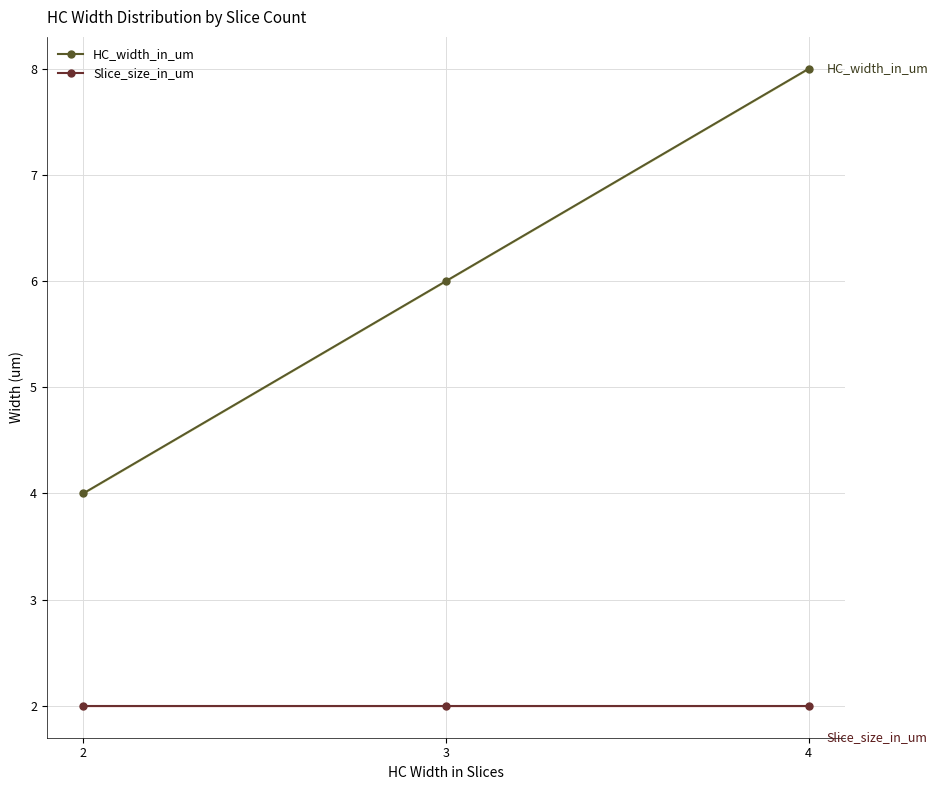

The value of HC_width_in_um at 2 is 3. True or false?

False